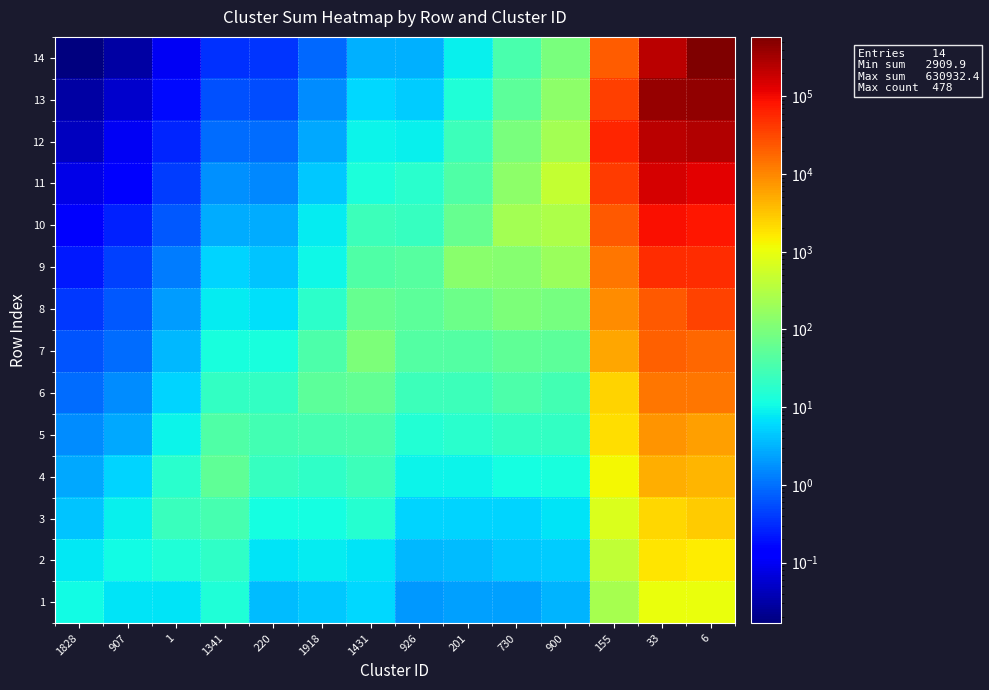

Reading left to right, transcribe all the data shown in this chart.

row_0: 1828=11.0	907=7.3	1=7.3	1341=13.9	220=3.7	1918=4.5	1431=5.9	926=2.0	201=2.2	730=2.3	900=3.1	155=254.2	33=1015.8	6=991.0
row_1: 1828=7.8	907=10.9	1=13.7	1341=20.1	220=7.1	1918=8.0	1431=7.3	926=3.3	201=3.6	730=4.4	900=4.8	155=425.0	33=1743.4	6=1549.6
row_2: 1828=4.1	907=8.6	1=25.0	1341=32.7	220=11.8	1918=12.0	1431=16.3	926=5.4	201=5.7	730=5.7	900=7.1	155=714.3	33=2332.3	6=2748.9
row_3: 1828=2.7	907=5.6	1=16.9	1341=54.2	220=23.1	1918=20.0	1431=25.5	926=9.8	201=9.5	730=11.5	900=12.3	155=1229.7	33=4779.9	6=4139.6
row_4: 1828=1.7	907=2.7	1=9.4	1341=38.7	220=29.7	1918=33.1	1431=35.3	926=14.9	201=17.0	730=21.6	900=20.9	155=2002.8	33=7667.7	6=6293.1
row_5: 1828=0.9	907=1.6	1=5.5	1341=21.2	220=20.7	1918=51.0	1431=60.3	926=25.8	201=26.4	730=37.8	900=31.0	155=2476.3	33=13504.7	6=13106.2
row_6: 1828=0.6	907=1.0	1=3.4	1341=12.5	220=12.0	1918=37.2	1431=101.5	926=41.3	201=41.1	730=54.7	900=50.3	155=5661.3	33=20244.9	6=17316.7
row_7: 1828=0.4	907=0.7	1=2.1	1341=8.2	220=6.7	1918=18.2	1431=65.4	926=51.2	201=72.5	730=101.9	900=91.8	155=8676.5	33=23680.3	6=35507.1
row_8: 1828=0.2	907=0.4	1=1.3	1341=5.6	220=4.2	1918=10.4	1431=38.1	926=46.1	201=137.7	730=126.0	900=185.3	155=13041.3	33=52292.9	6=50710.2
row_9: 1828=0.1	907=0.3	1=0.7	1341=2.8	220=2.8	1918=8.0	1431=25.5	926=22.4	201=61.6	730=237.4	900=281.5	155=22588.8	33=92435.5	6=79417.9
row_10: 1828=0.1	907=0.1	1=0.4	1341=1.8	220=1.5	1918=4.4	1431=13.3	926=17.1	201=39.9	730=144.8	900=458.7	155=39363.6	33=152899.7	6=127823.1
row_11: 1828=0.0	907=0.1	1=0.3	1341=1.0	220=0.9	1918=2.6	1431=9.5	926=9.0	201=25.5	730=92.1	900=232.7	155=59793.4	33=237241.2	6=270010.3
row_12: 1828=0.0	907=0.1	1=0.2	1341=0.6	220=0.6	1918=1.6	1431=5.8	926=4.7	201=13.8	730=52.4	900=138.9	155=37321.9	33=401883.0	6=424549.8
row_13: 1828=0.0	907=0.0	1=0.1	1341=0.3	220=0.4	1918=0.9	1431=3.0	926=3.1	201=9.0	730=33.8	900=96.9	155=21786.2	33=241016.7	6=583005.1